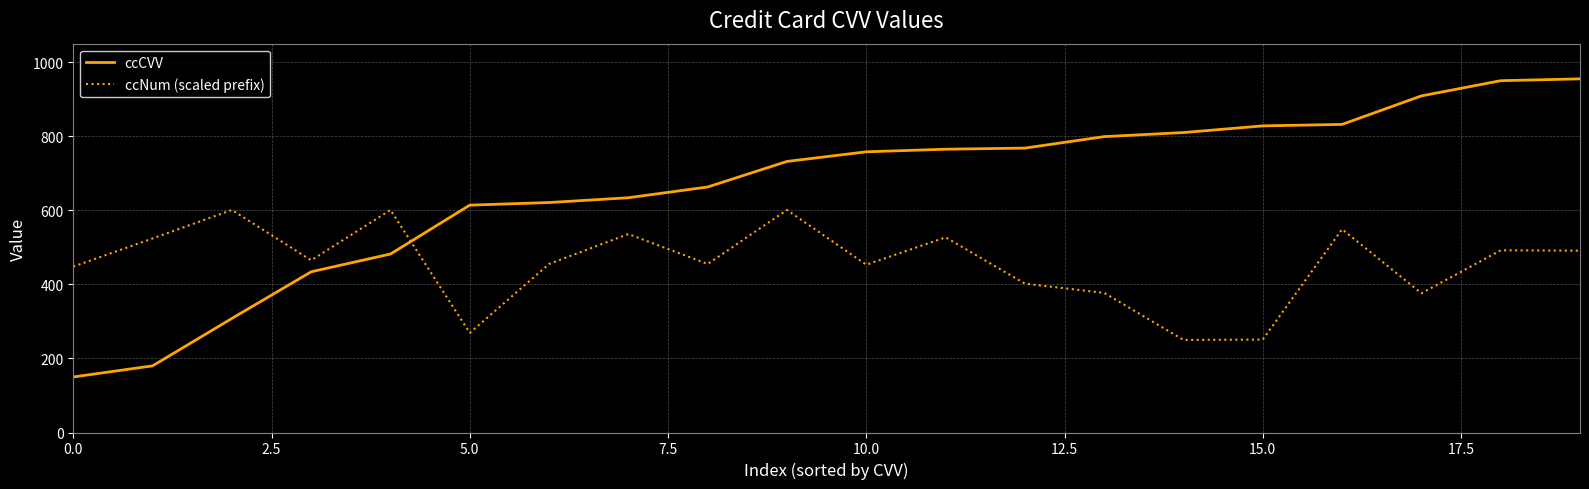

What is the difference between the second highest and minimum values in the ccCVV series?

800